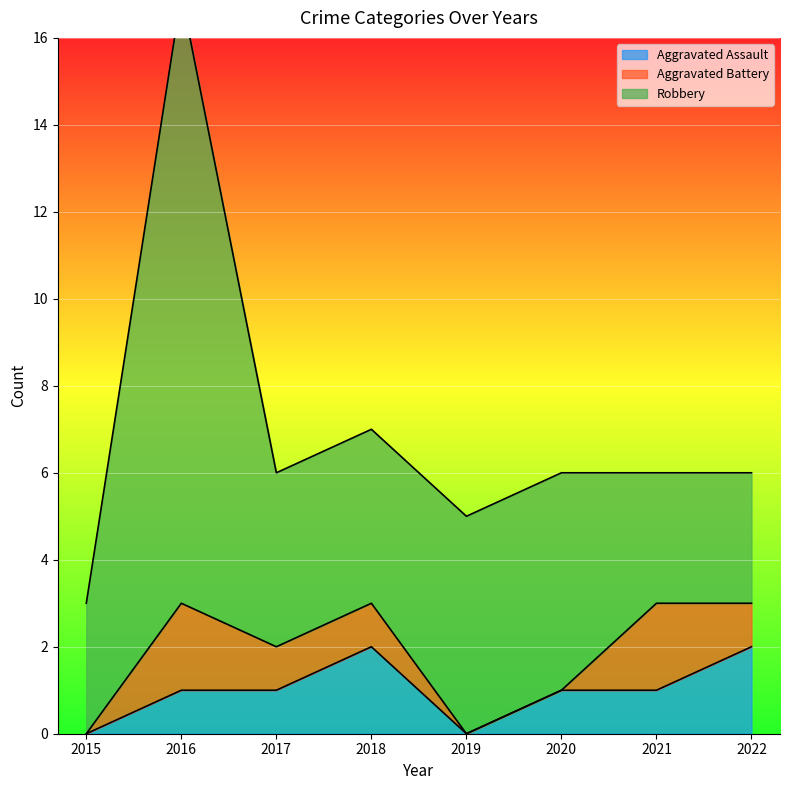

True or false: Aggravated Assault has a value of 1 at 2016.

True